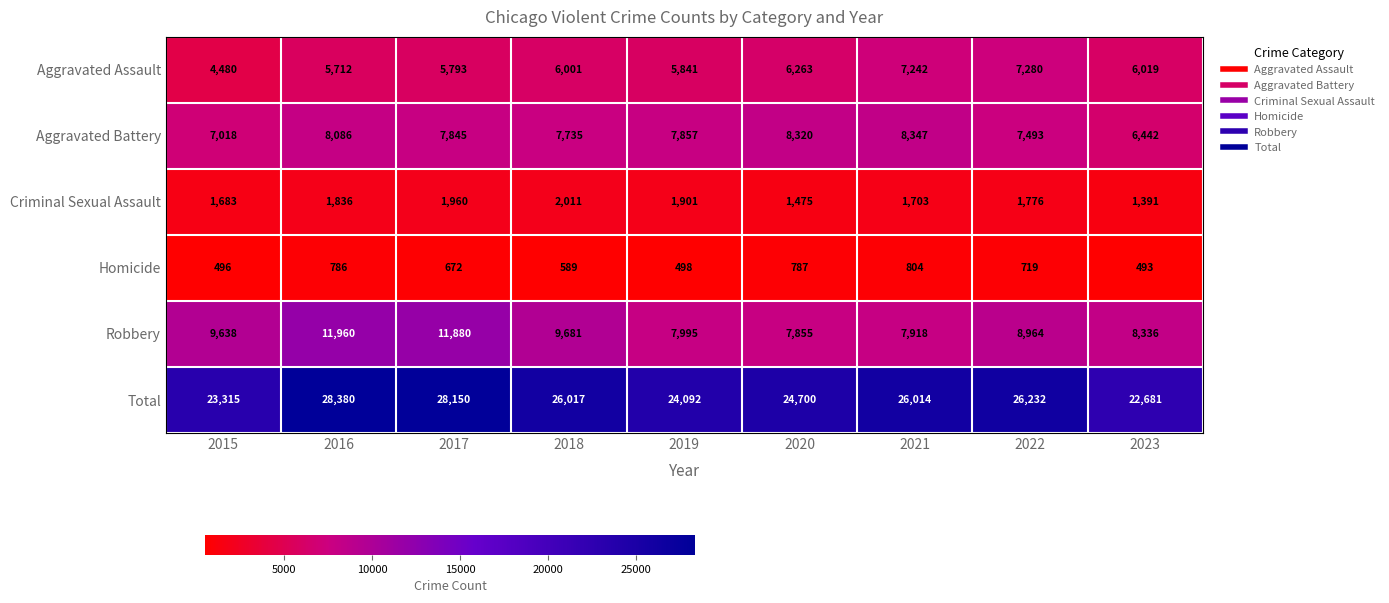

What is the sum of the Aggravated Assault values at 2016 and 2020?

11975